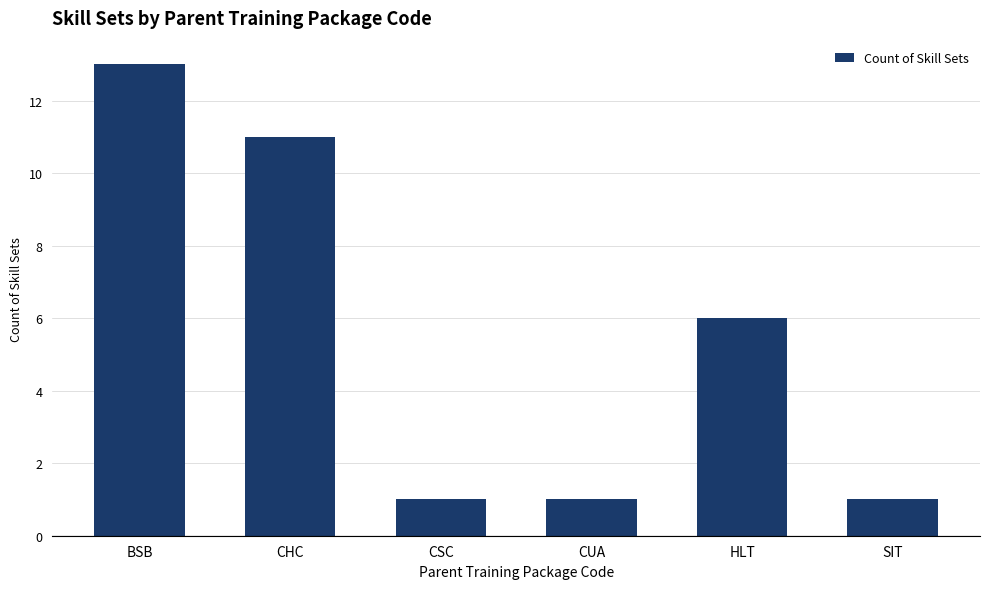

How many data points are less than 6?

3